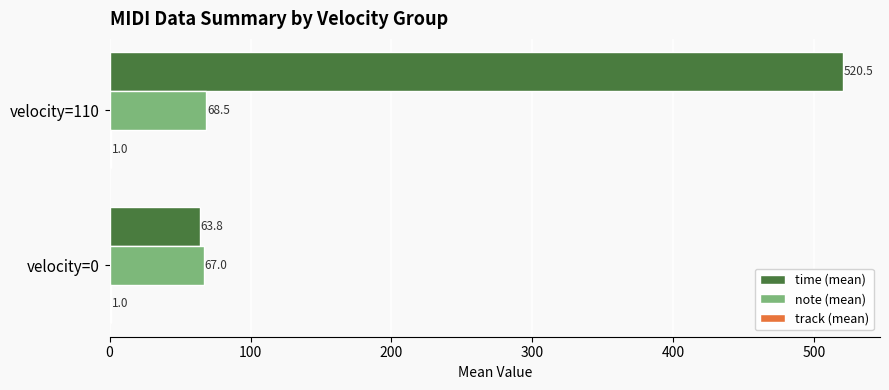

At which category is the sum across all series the highest?

velocity=110